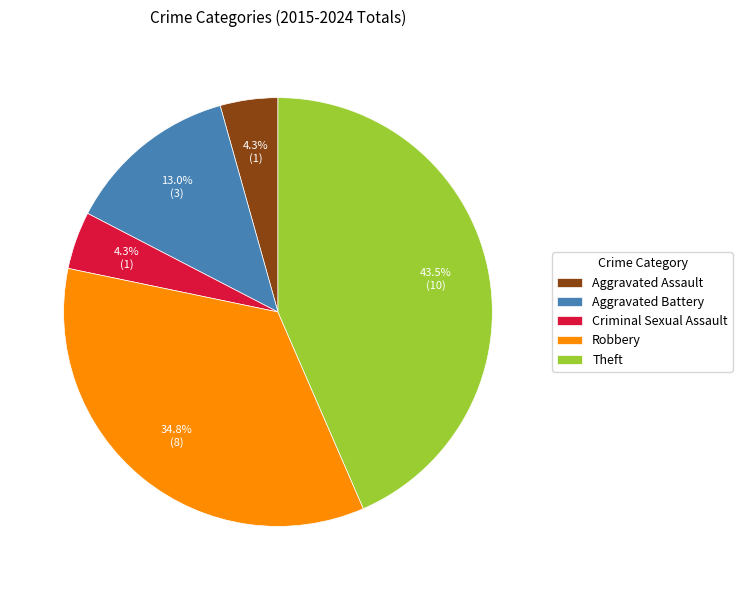

Does any single category account for the majority?

No